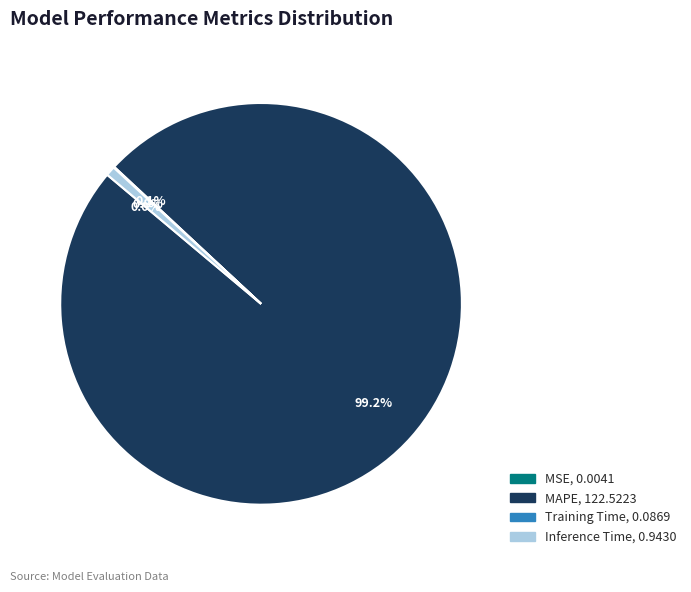

Is the sum of Inference Time and MAPE greater than half?

Yes